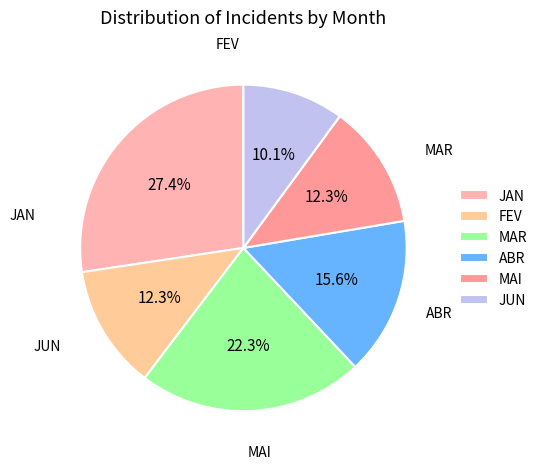

Which slice is the largest?

JAN